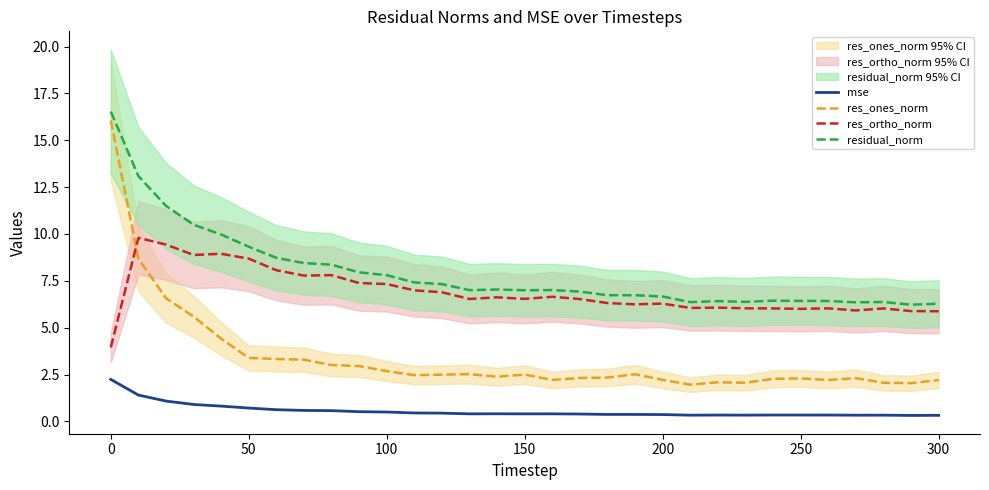

How many lines are shown in the chart?

4